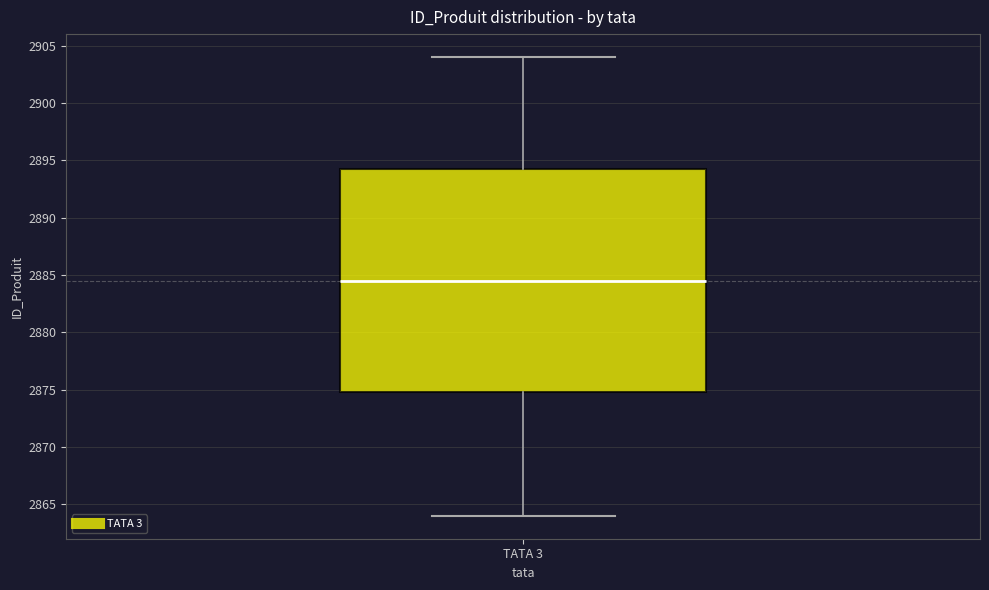

Read this box plot against the y-axis: the position of the median line, the range covered by the box, and the ends of both whiskers. The values are not printed on the chart, so give them approximately, as read against the axis.

median 2884.5, box 2875.0 to 2894.5, whiskers 2864.0 to 2904.0